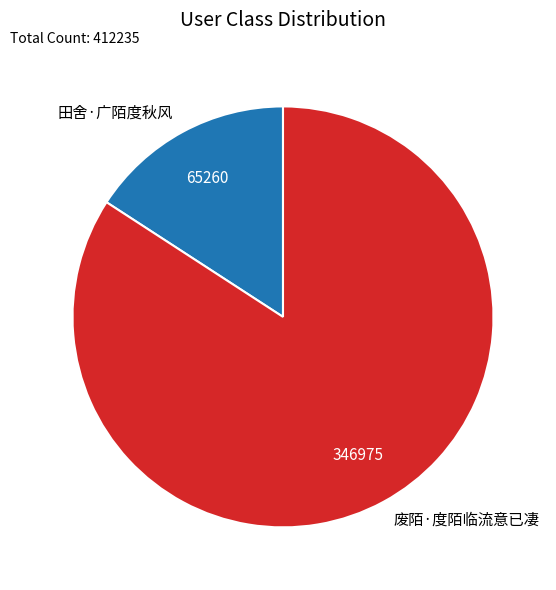

Do 田舍·广陌度秋风 and 废陌·度陌临流意已凄 together represent more than half of the pie?

Yes